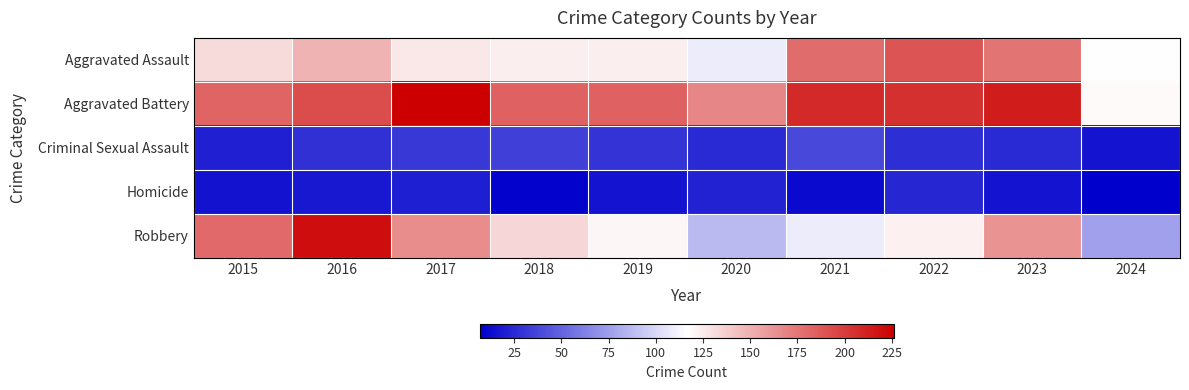

Which series has the largest total across all categories?

Aggravated Battery